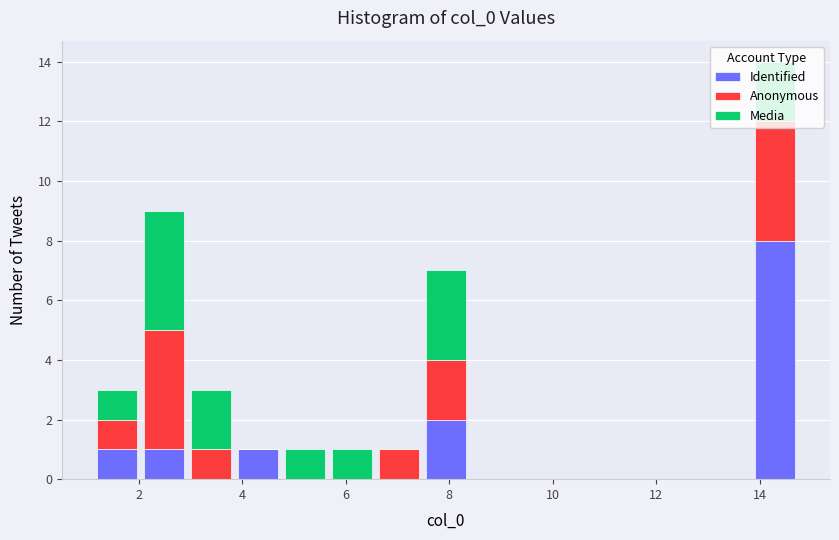

Reading left to right, transcribe this chart: for each stacked bar, give the range it covers on the x-axis and its total height. Neither the bar edges nor the heights are printed on the chart, so give them approximately, as read against the axes.

1.2 to 2.0: 3
2.0 to 3.0: 9
3.0 to 3.8: 3
3.8 to 4.8: 1
4.8 to 5.6: 1
5.6 to 6.6: 1
6.6 to 7.4: 1
7.4 to 8.4: 7
8.4 to 9.2: 0
9.2 to 10.2: 0
10.2 to 11.2: 0
11.2 to 12.0: 0
12.0 to 13.0: 0
13.0 to 13.8: 0
13.8 to 14.8: 14